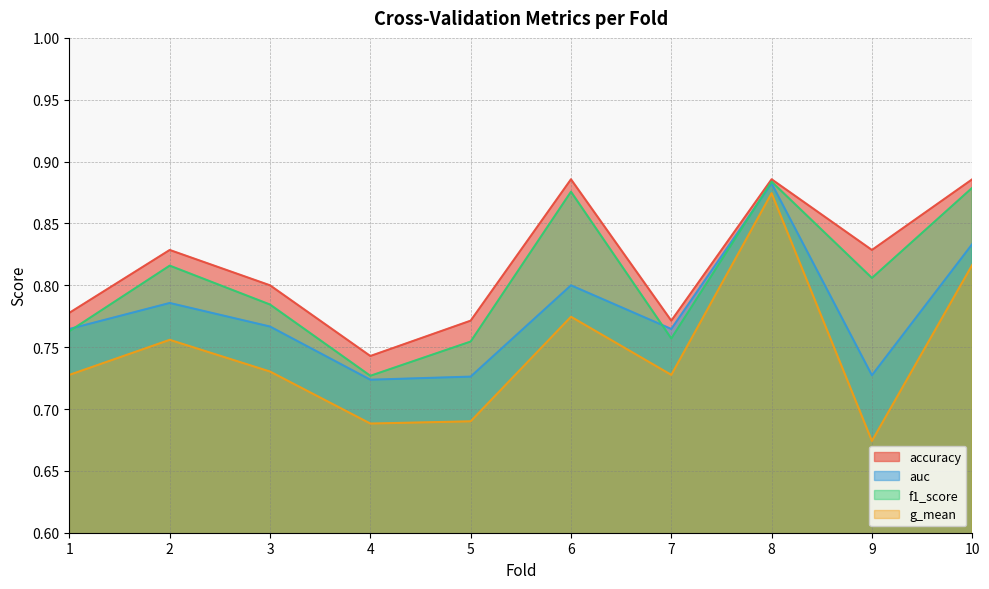

What are all the series names shown in the legend?

accuracy, auc, f1_score, g_mean